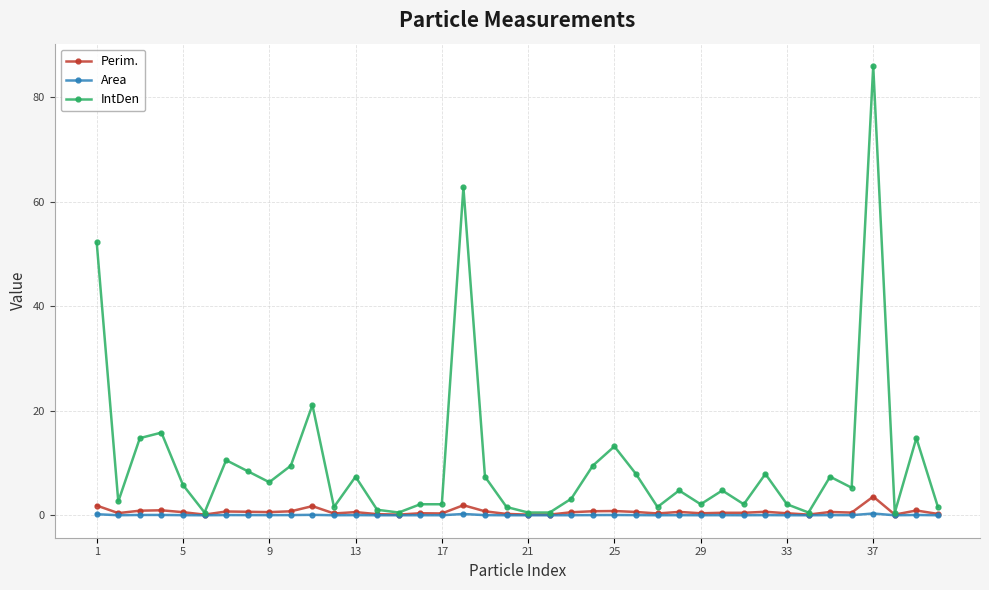

True or false: IntDen has more than 2 points higher than both neighbors.

True